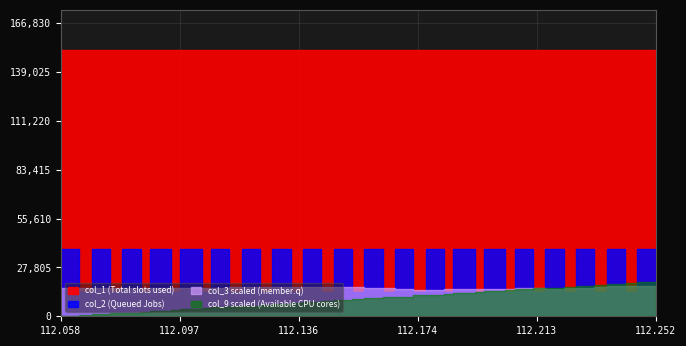

Is the value of col_3 at 6 greater than the value of col_2 at 13?

No